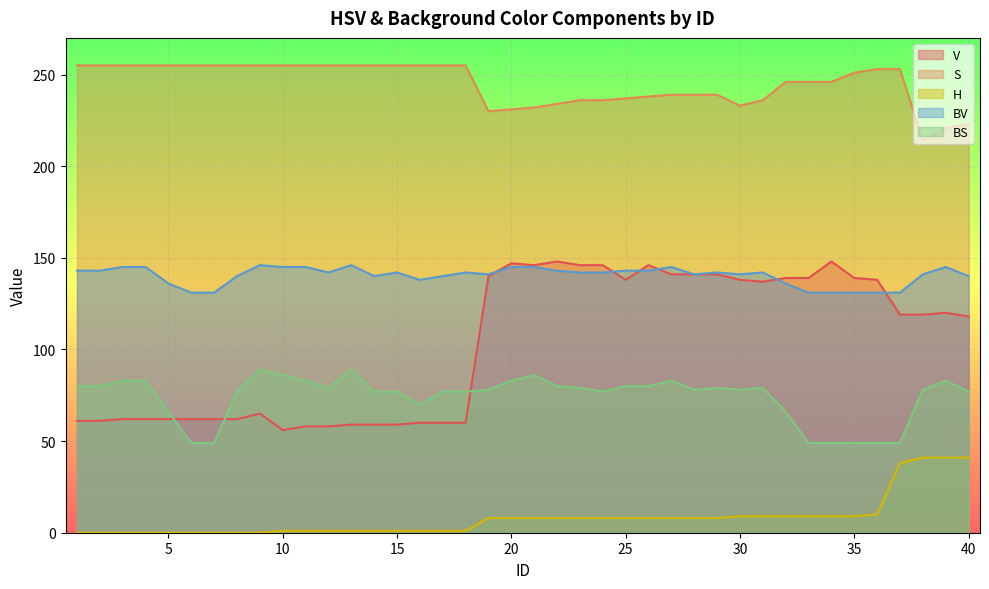

The value of BS at 38 is 121. True or false?

False